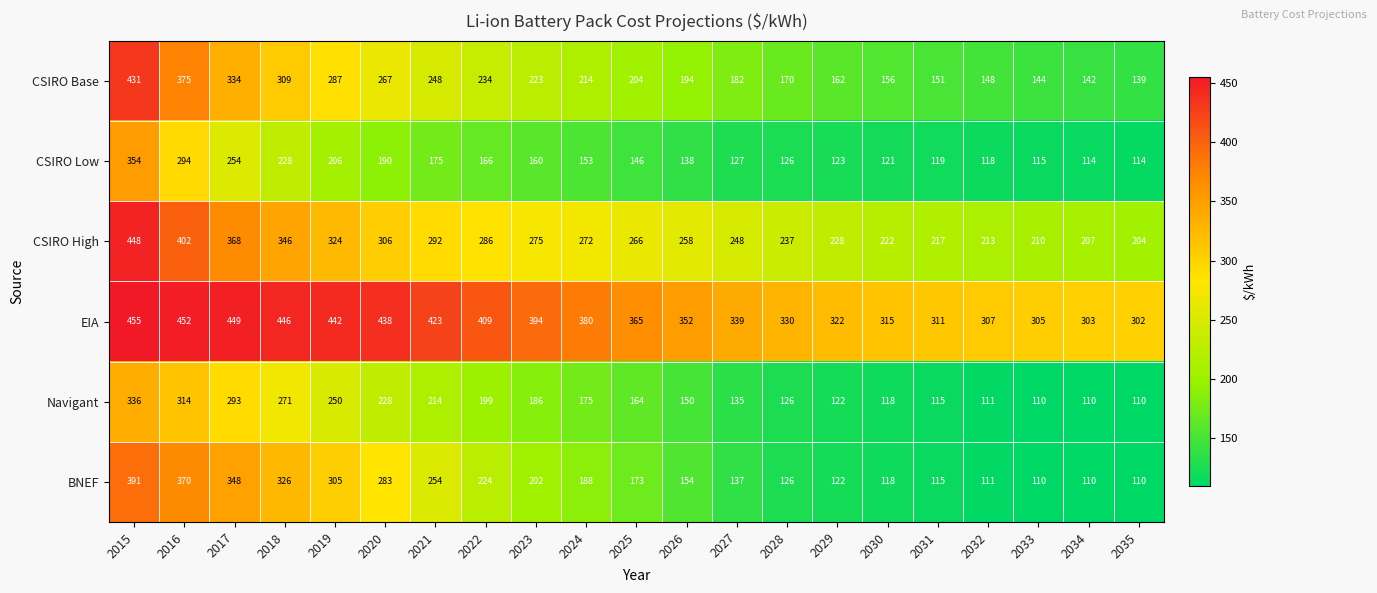

Rank the categories by CSIRO High value from lowest to highest.

2035, 2034, 2033, 2032, 2031, 2030, 2029, 2028, 2027, 2026, 2025, 2024, 2023, 2022, 2021, 2020, 2019, 2018, 2017, 2016, 2015